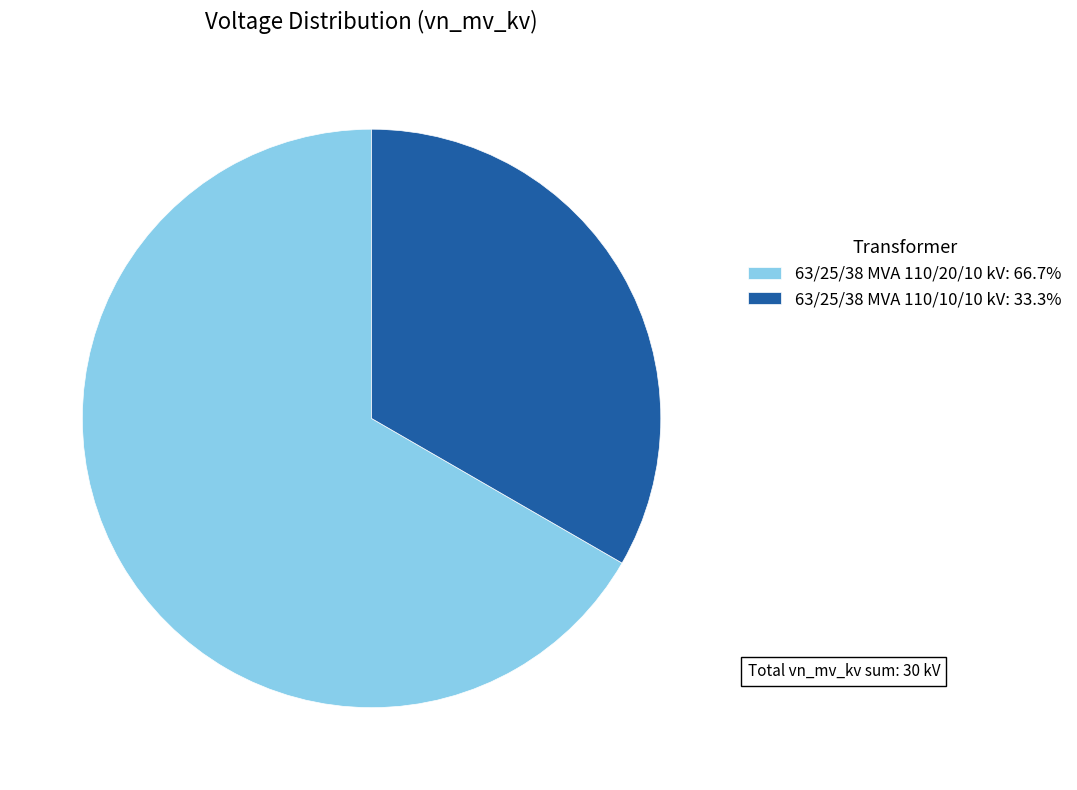

How many segments does this pie chart have?

2